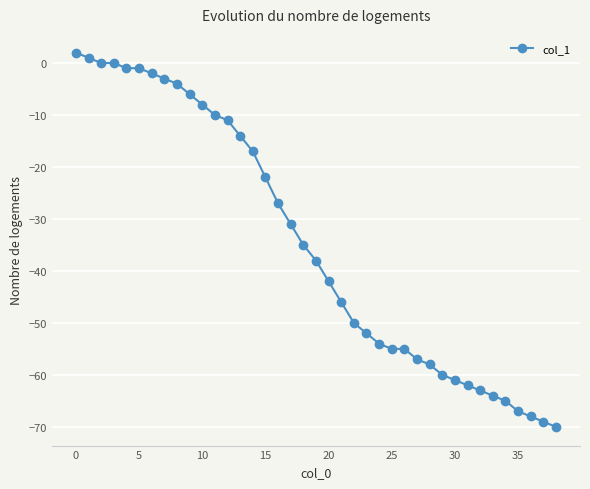

What is the minimum value shown in the chart?

-70